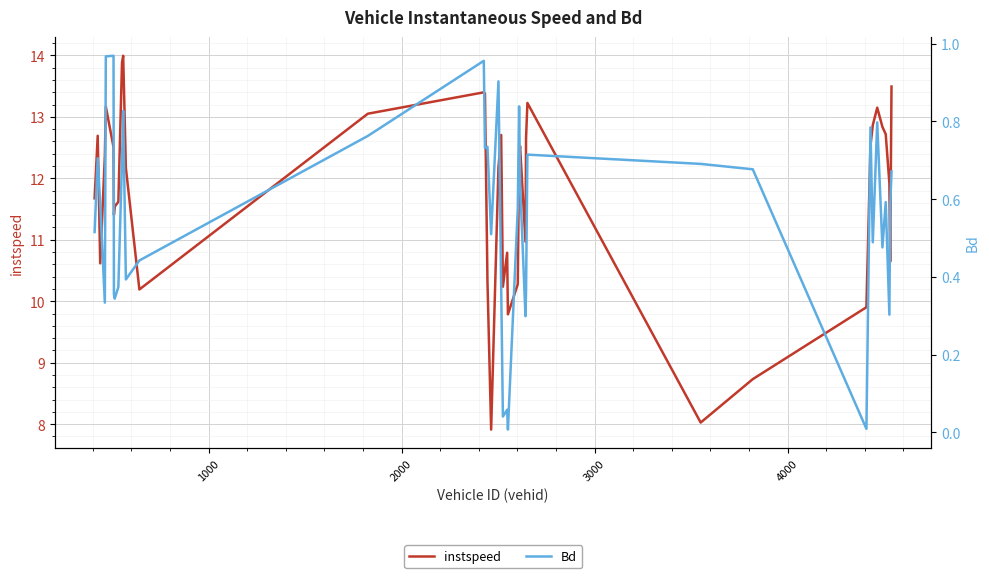

What is the minimum value for instspeed?

7.9